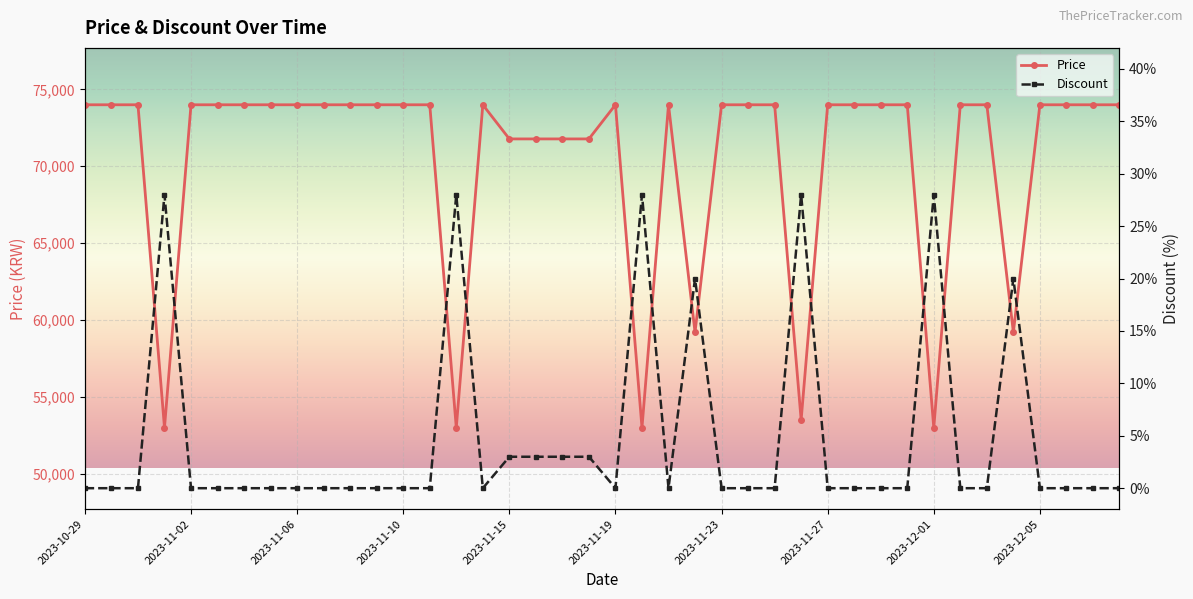

The value of Price at 2023-11-06 is 111800. True or false?

False